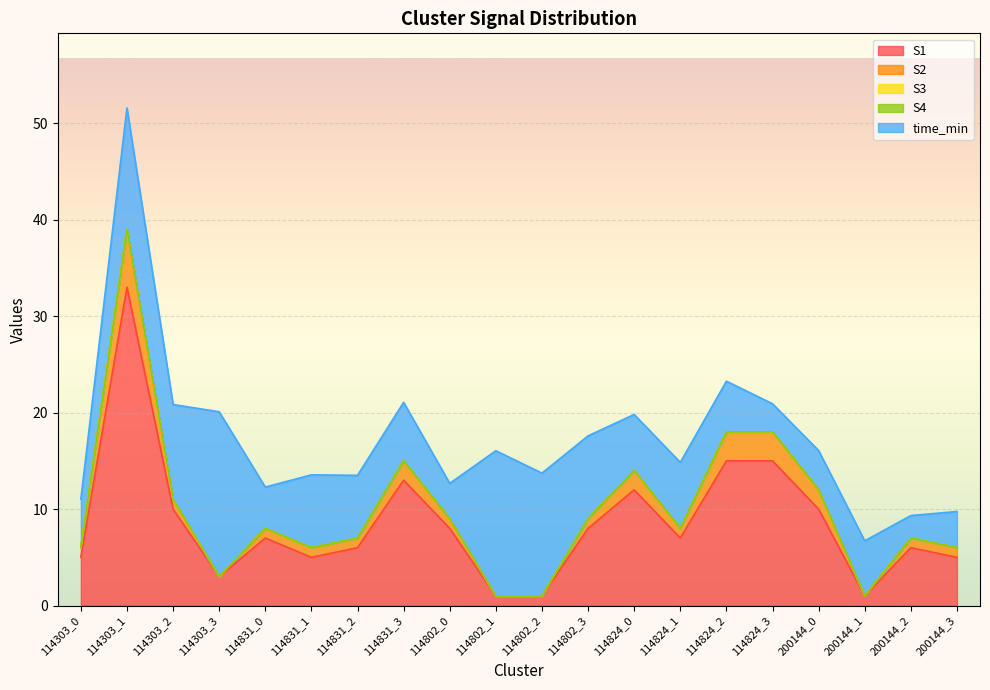

At which category does time_min reach its first local peak?

114303_1